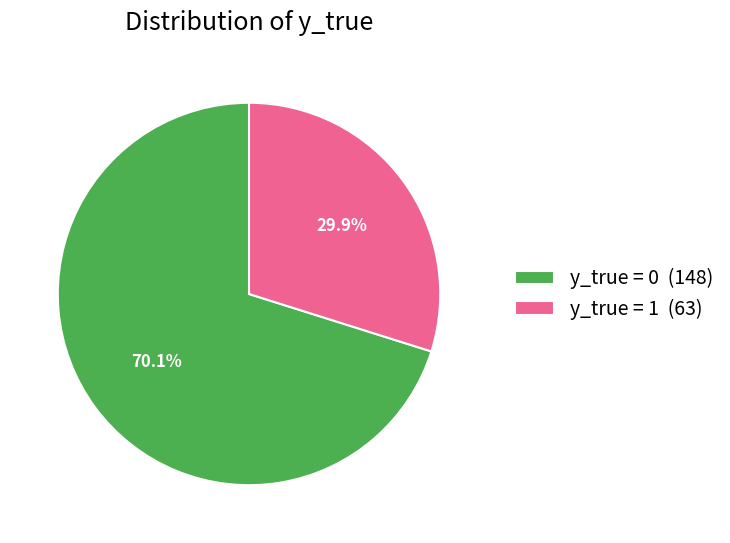

Which category accounts for the majority?

y_true = 0 (148)